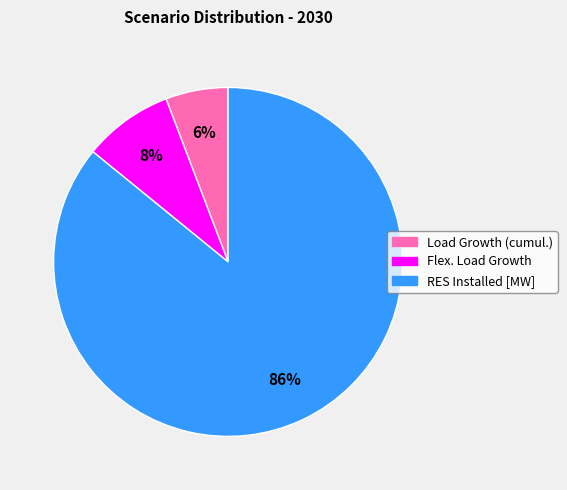

Which category has the smallest portion of the pie?

Load Growth (cumul.)